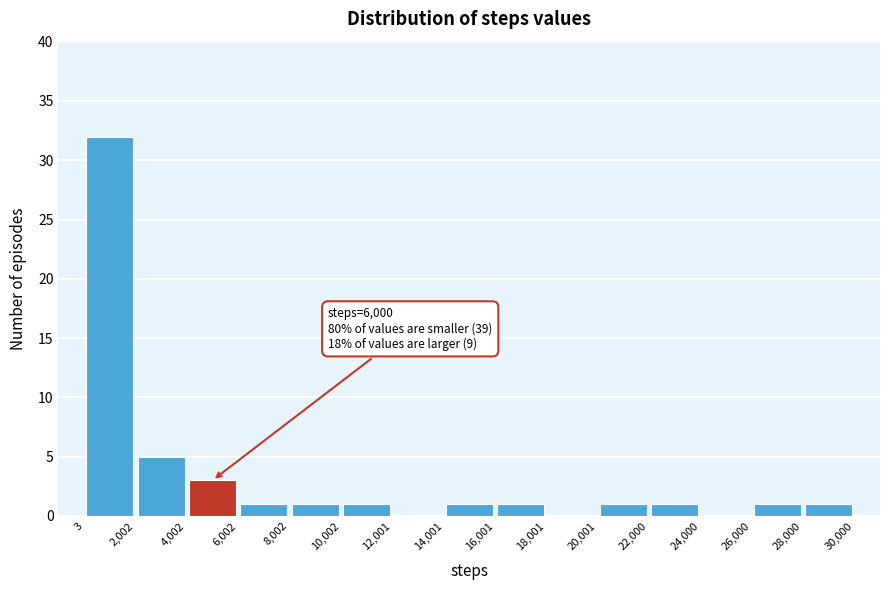

Over which range of the x-axis is the bar tallest?

3 to 2,002